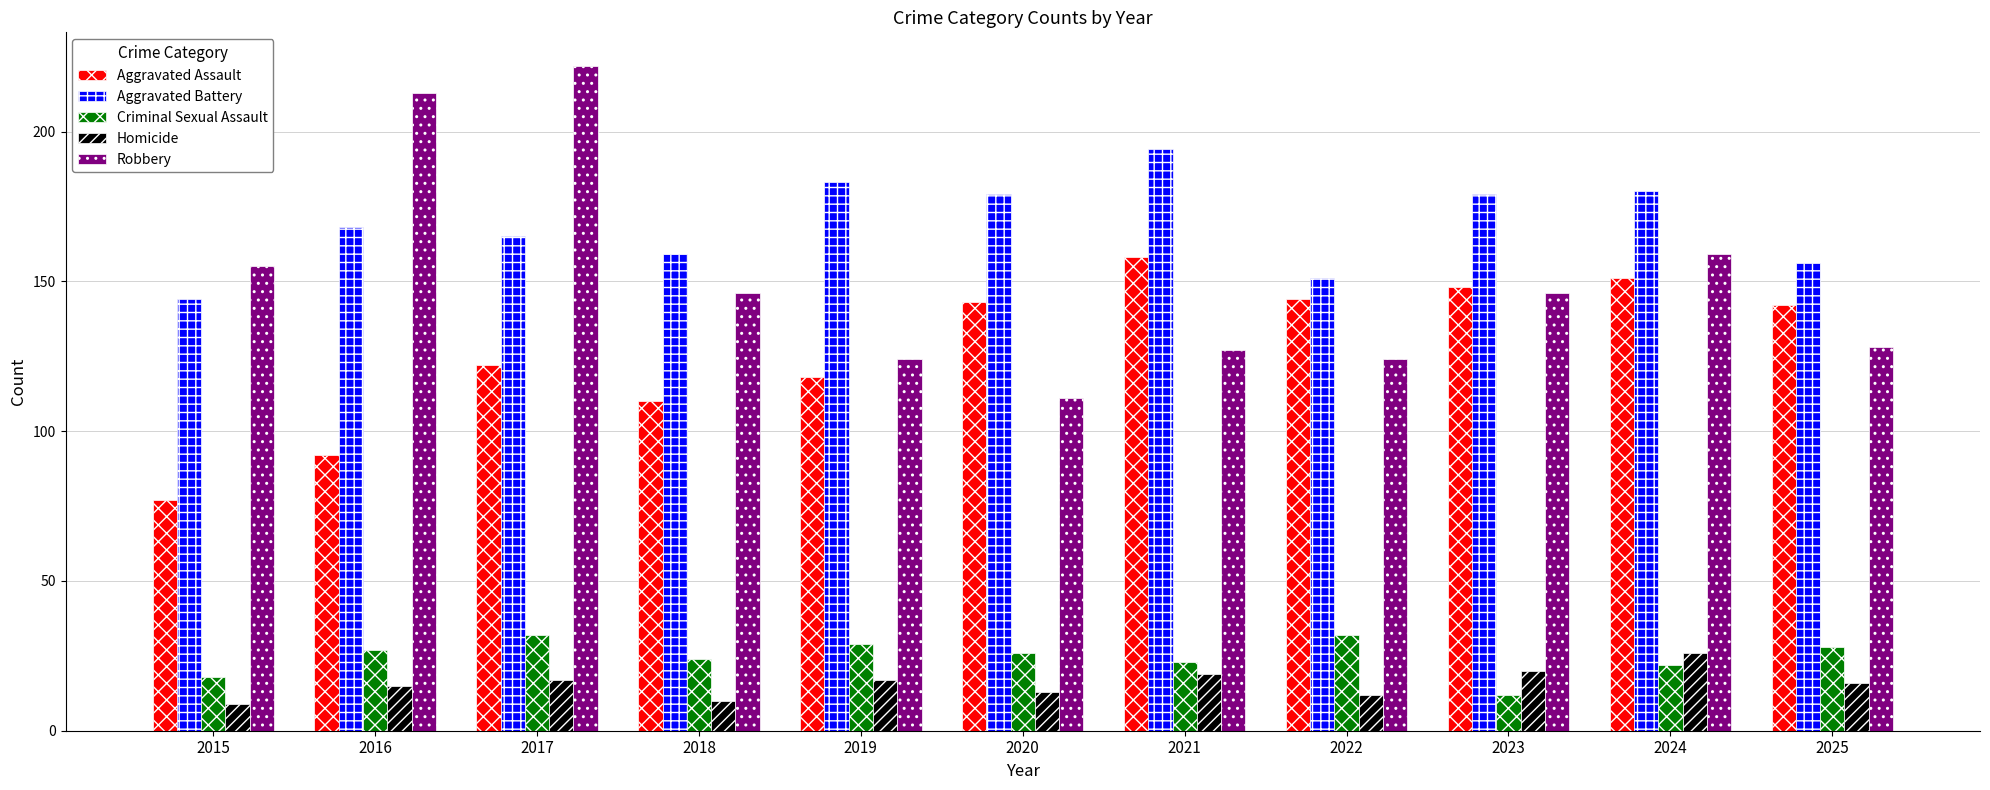

Rank the series at 2018 from lowest to highest value.

Homicide, Criminal Sexual Assault, Aggravated Assault, Robbery, Aggravated Battery